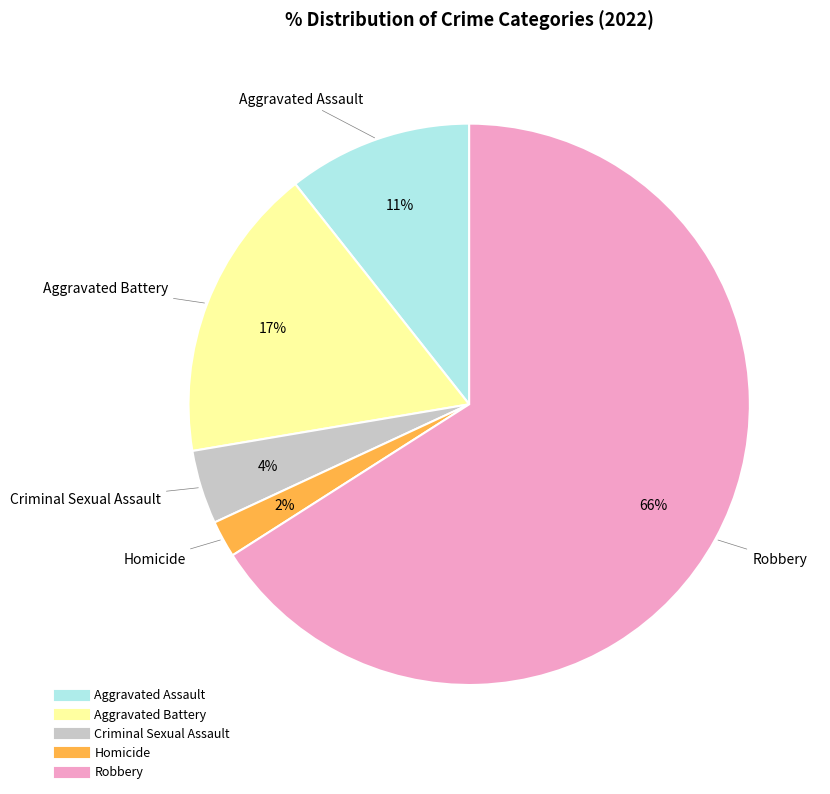

How many slices are in this pie chart?

5